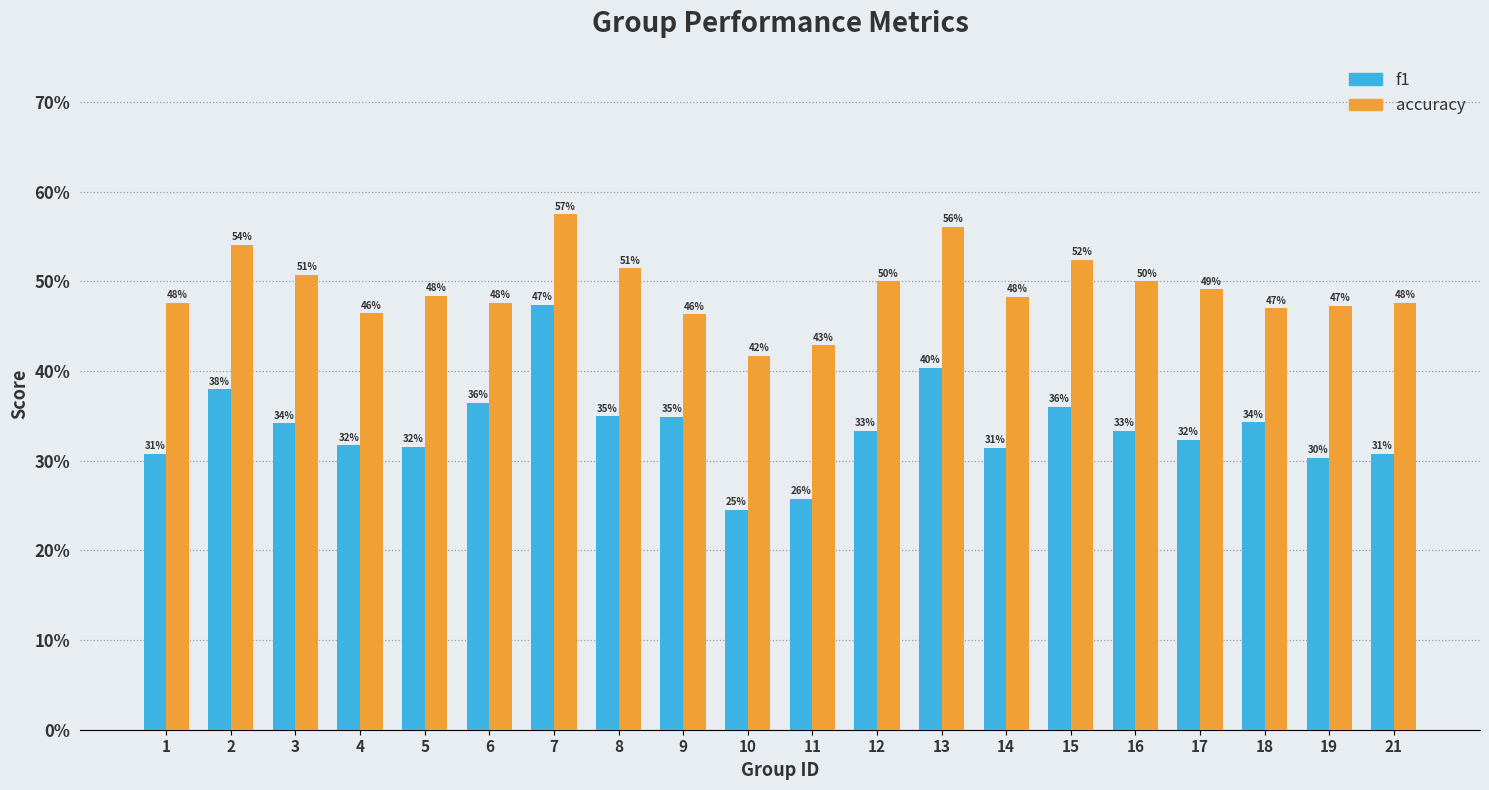

True or false: accuracy has a value of 0.7 at 8.

False